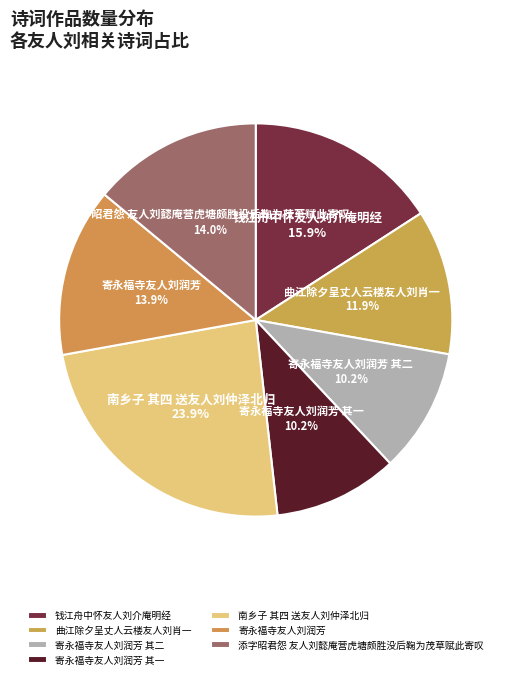

To the nearest percent, what portion does 南乡子 其四 送友人刘仲泽北归 represent?

24%